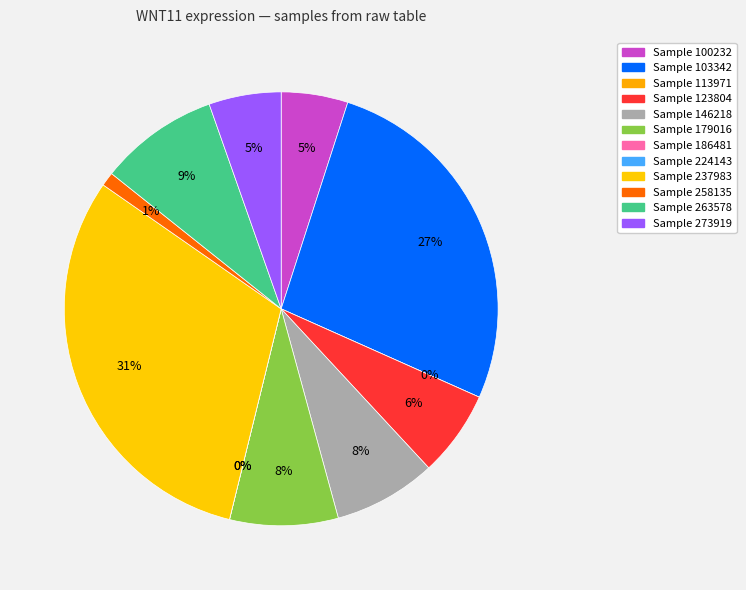

Count the number of slices in the pie.

12